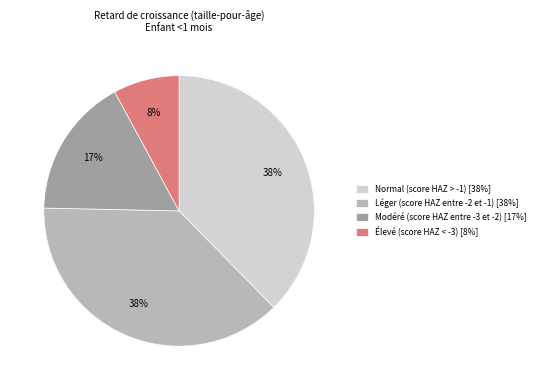

Between Élevé (score HAZ < -3) and Modéré (score HAZ entre -3 et -2), which is larger?

Modéré (score HAZ entre -3 et -2)